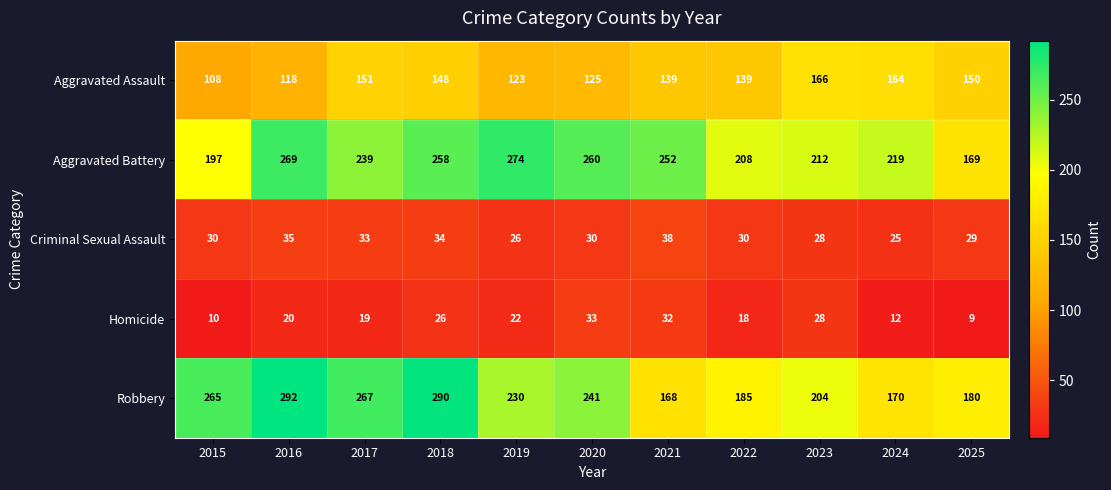

What is the average value of the Criminal Sexual Assault series?

31